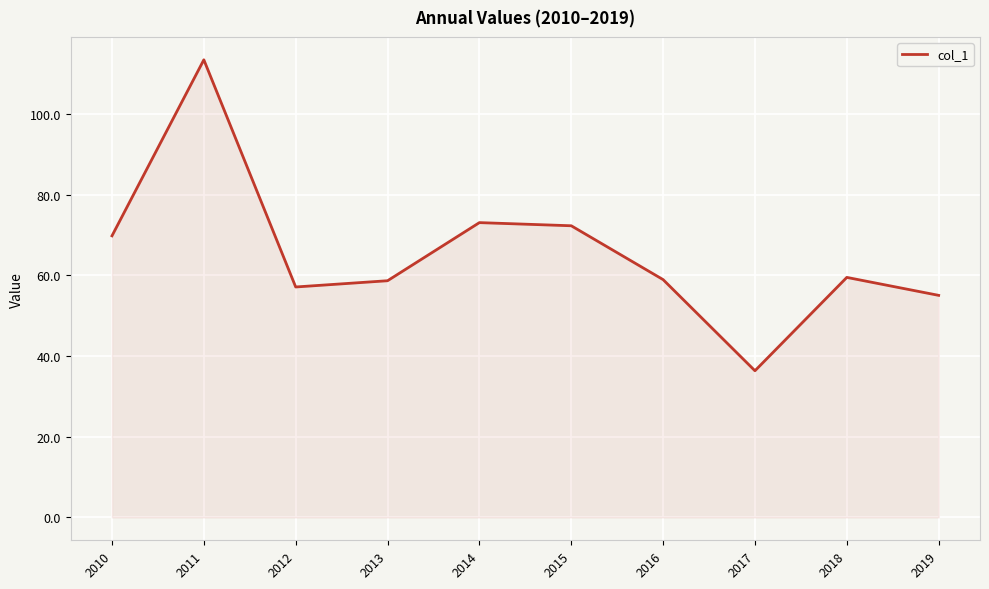

Is it true that the value at 2015 is 72.3?

True